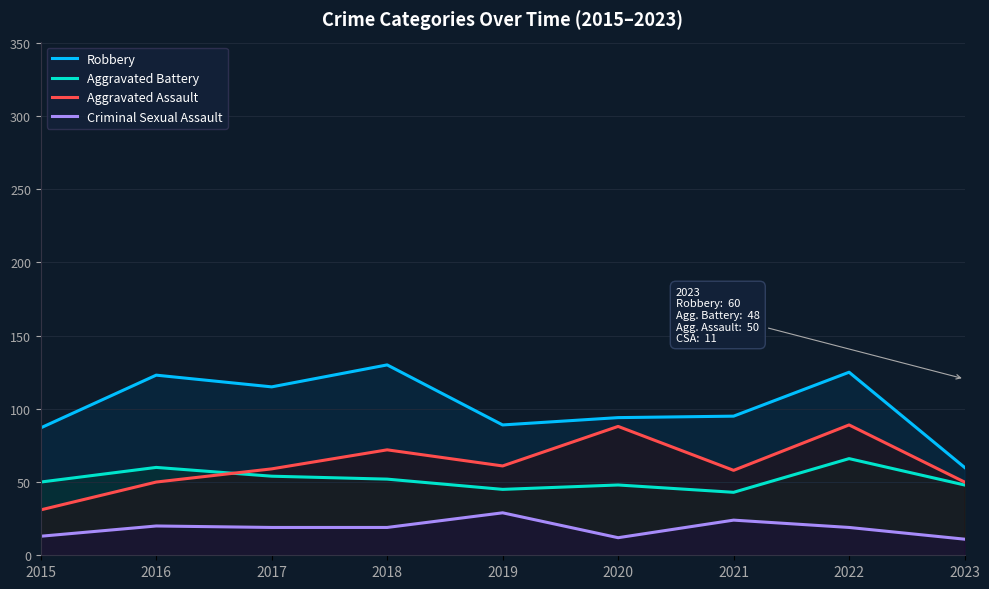

What is the average value of the Criminal Sexual Assault series?

18